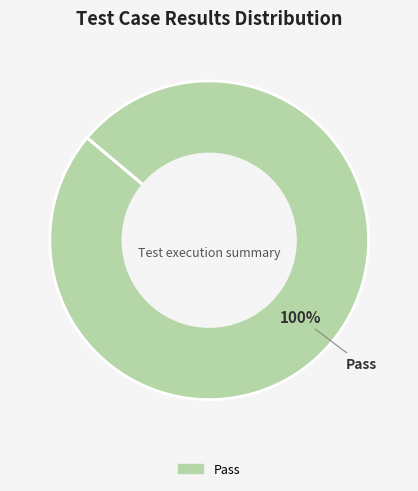

Does any single category account for the majority?

Yes